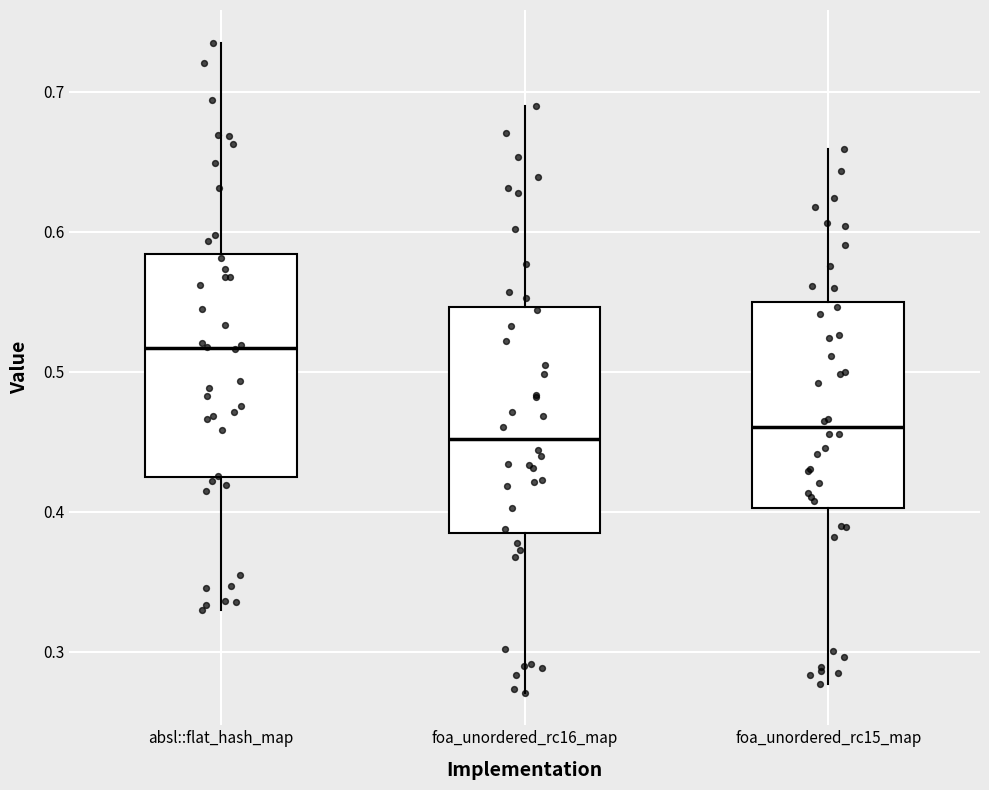

Reading left to right, read every box against the y-axis: the position of its median line, the range the box covers, and the ends of its whiskers. The values are not printed on the chart, so give them approximately, as read against the axis.

absl::flat_hash_map: median 0.52, box 0.42 to 0.58, whiskers 0.33 to 0.74
foa_unordered_rc16_map: median 0.45, box 0.39 to 0.55, whiskers 0.27 to 0.69
foa_unordered_rc15_map: median 0.46, box 0.40 to 0.55, whiskers 0.28 to 0.66